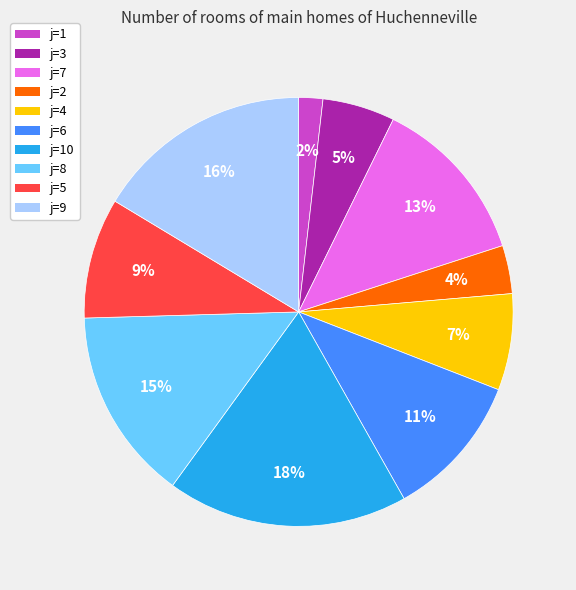

To the nearest percent, what is the average slice percentage?

10%